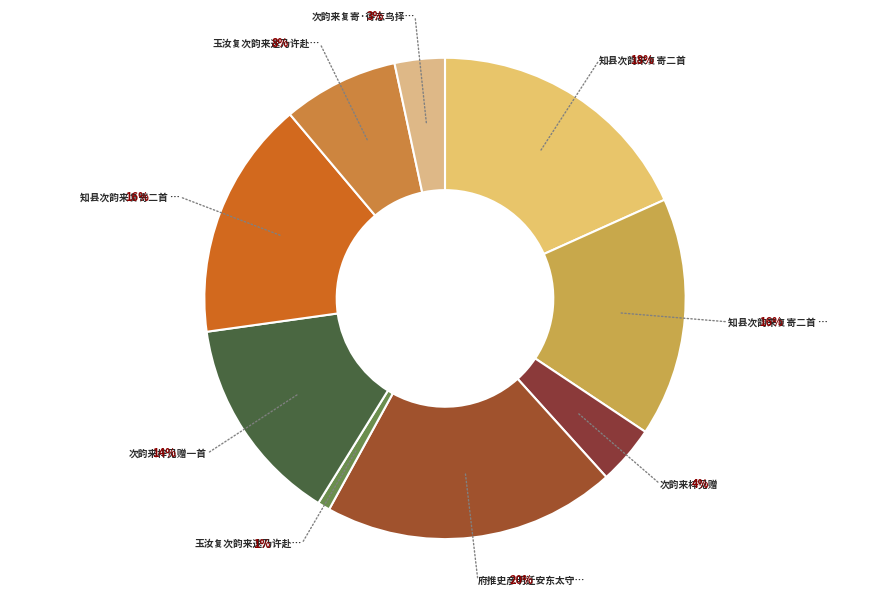

Does 玉汝复次韵来速乃许赴再和答之 account for over 50% of the chart?

No